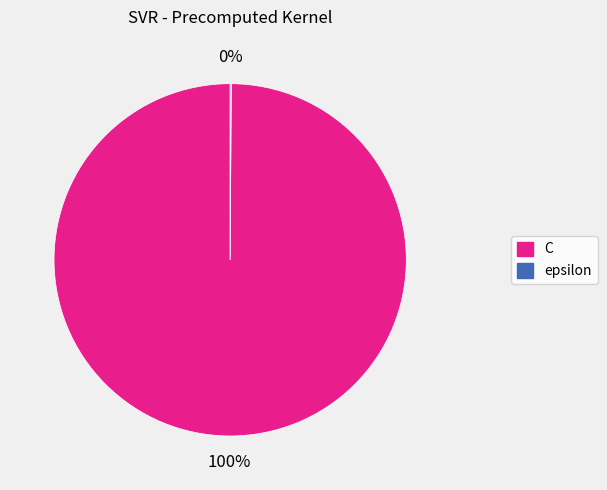

Which slice represents more than half of the pie?

C